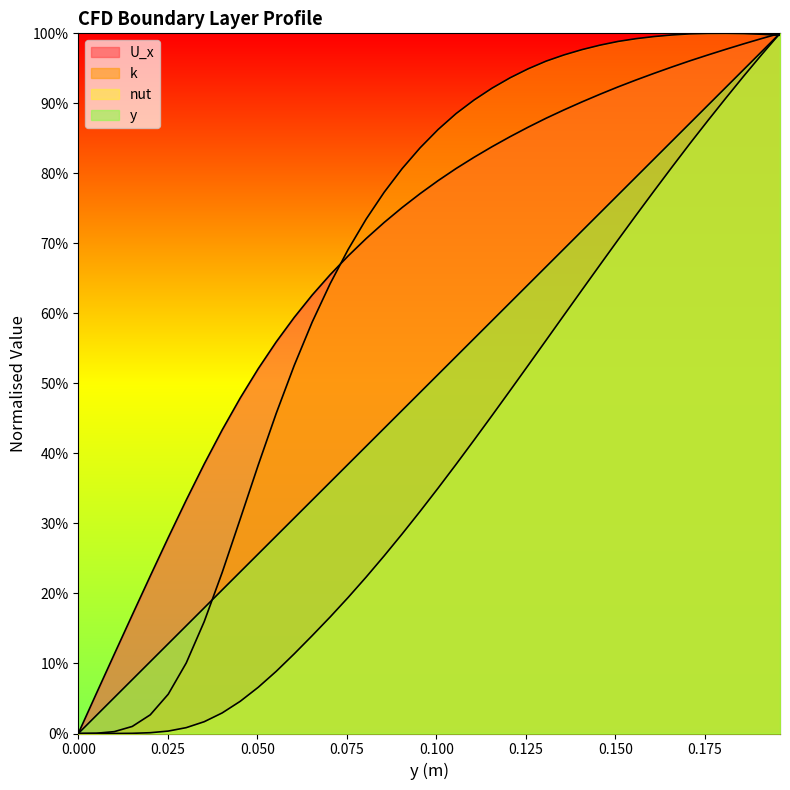

True or false: U_x and y intersect in this chart.

False